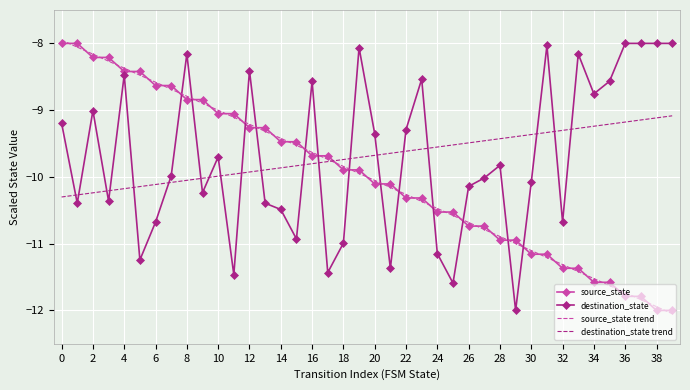

What is the smallest value displayed?

-12.0